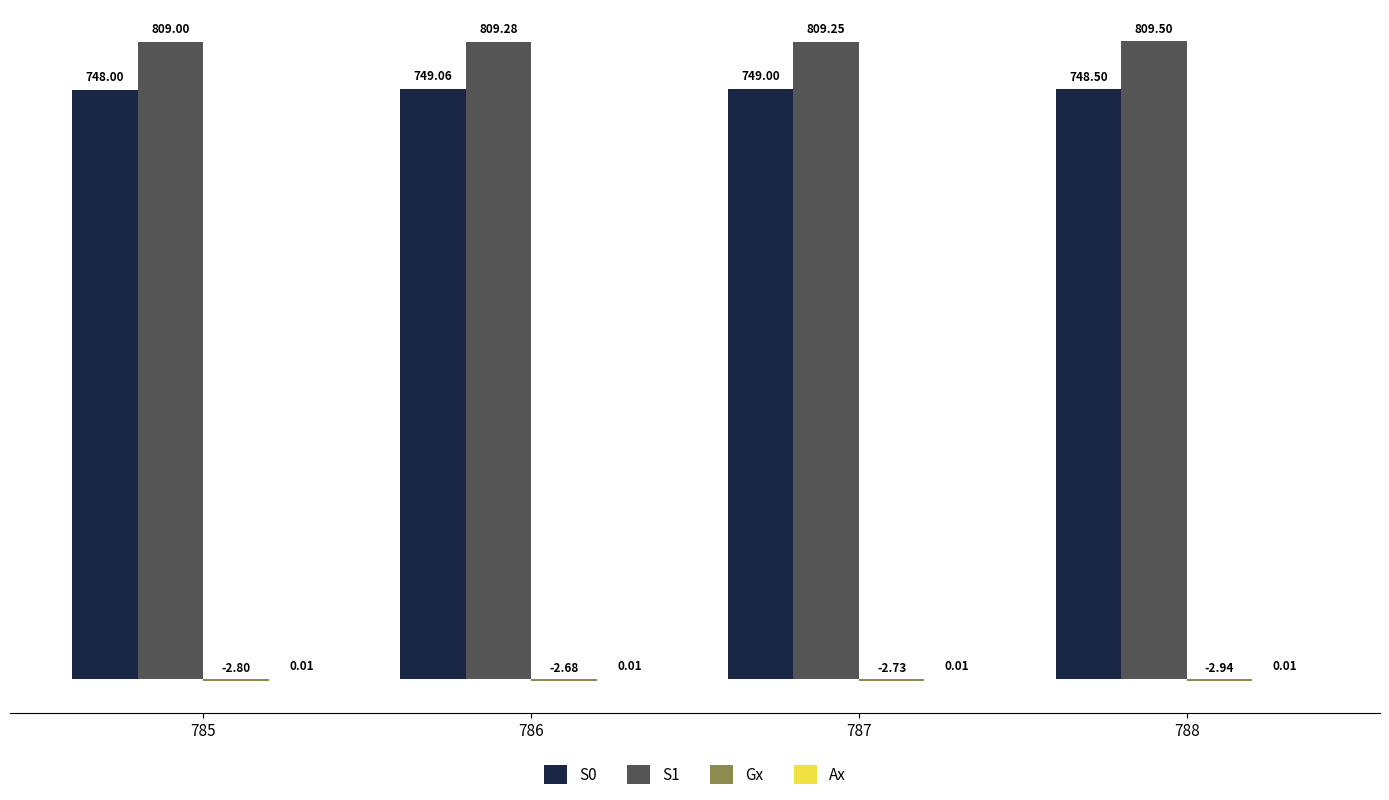

The S0 series shows 749.0 at 787. True or false?

True